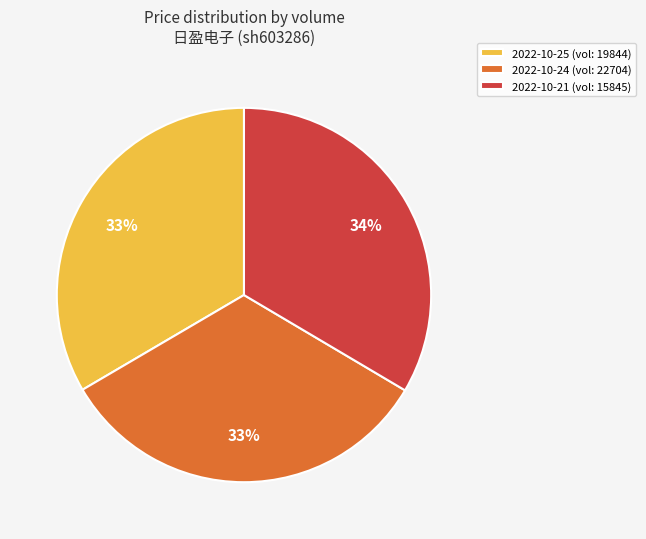

Combined, do 2022-10-21 (vol: 15845) and 2022-10-24 (vol: 22704) account for over 50%?

Yes